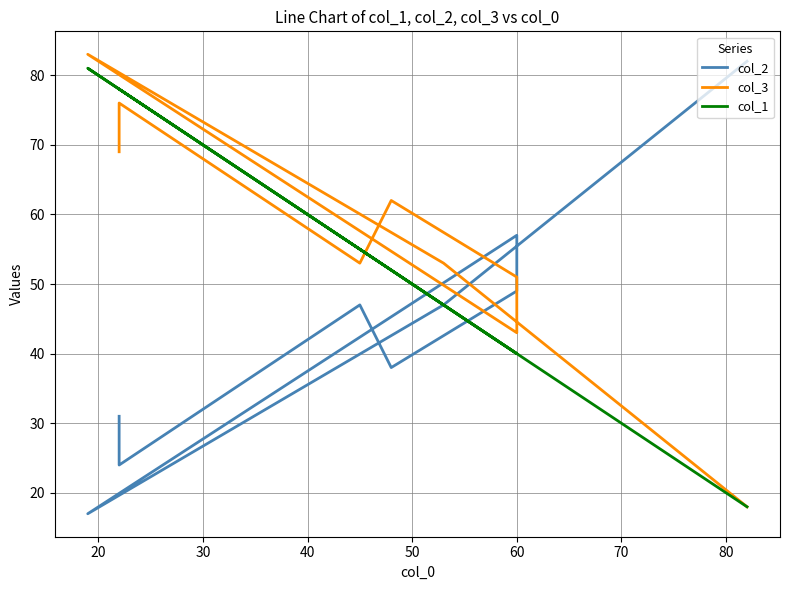

Where do col_2 and col_1 first cross each other?

40 and 50